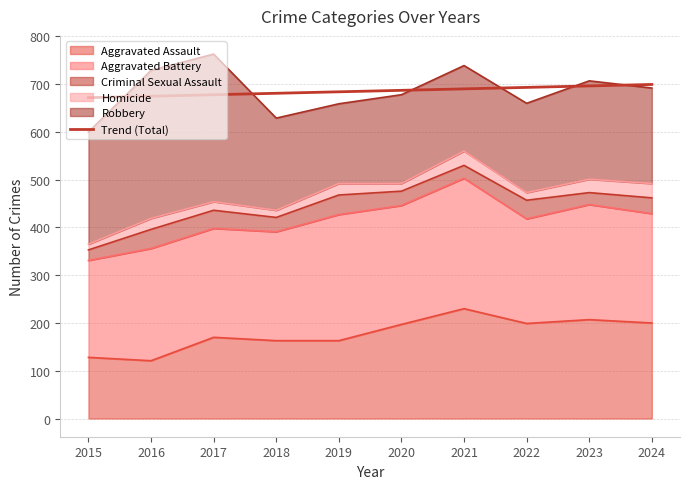

True or false: there are more than 1 points higher than both neighbors.

False